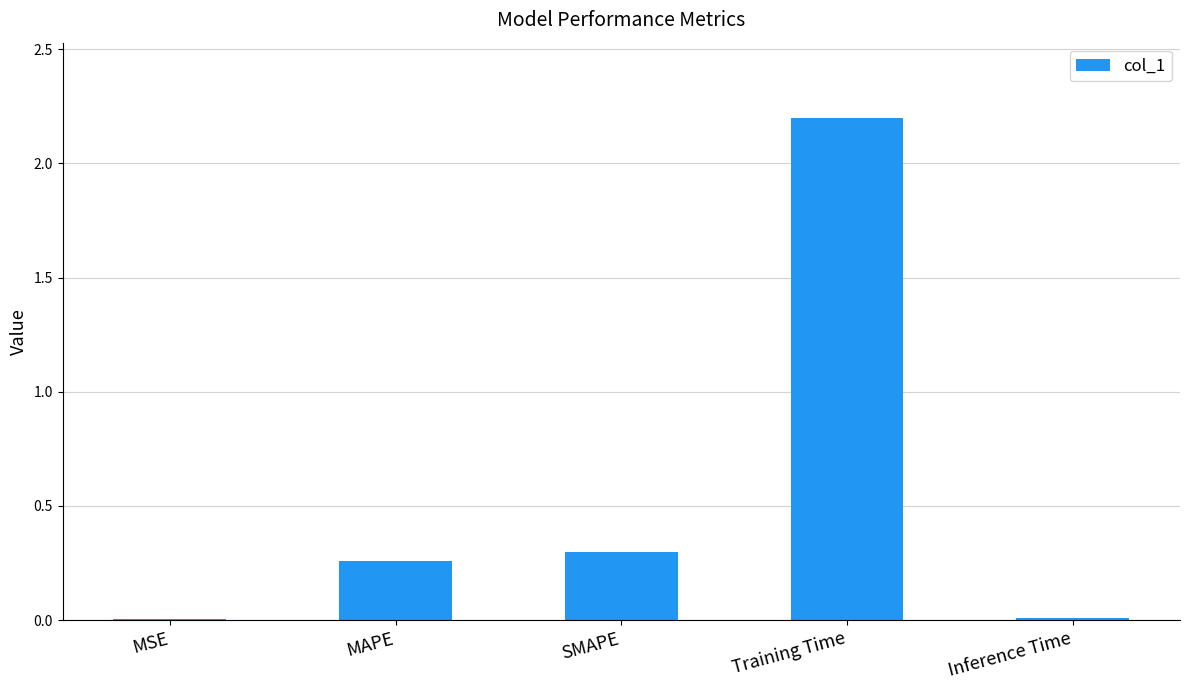

What is the greatest value displayed?

2.2